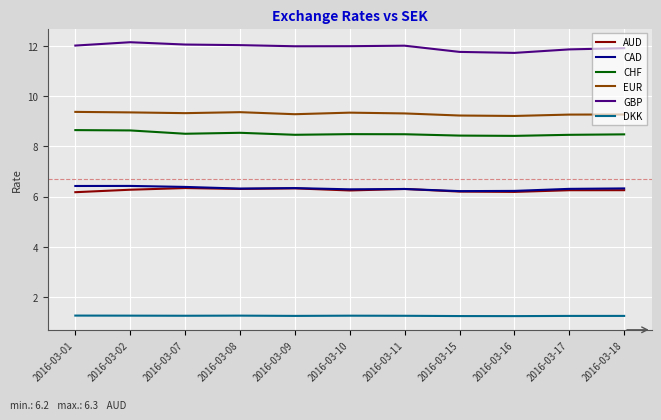

Is it true that AUD equals 6.3 at 2016-03-07?

True